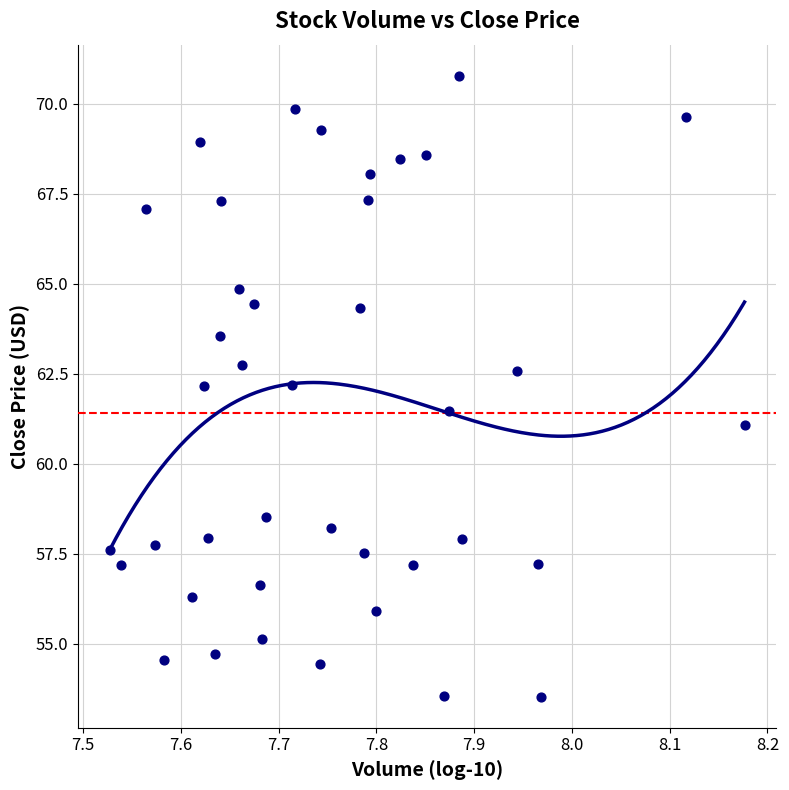

What is the range of X values (max minus min)?

0.6